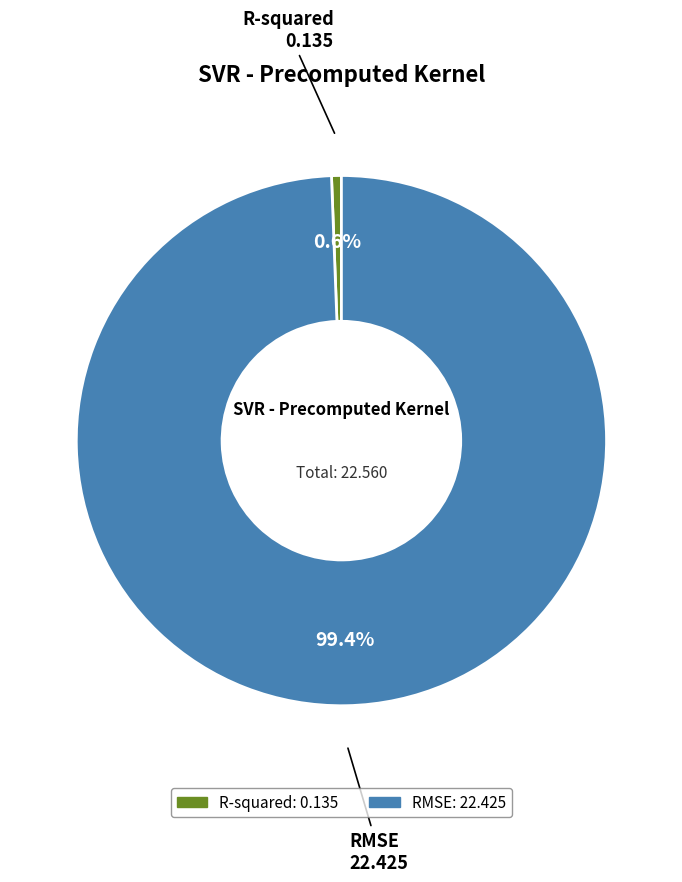

How many segments does this pie chart have?

2